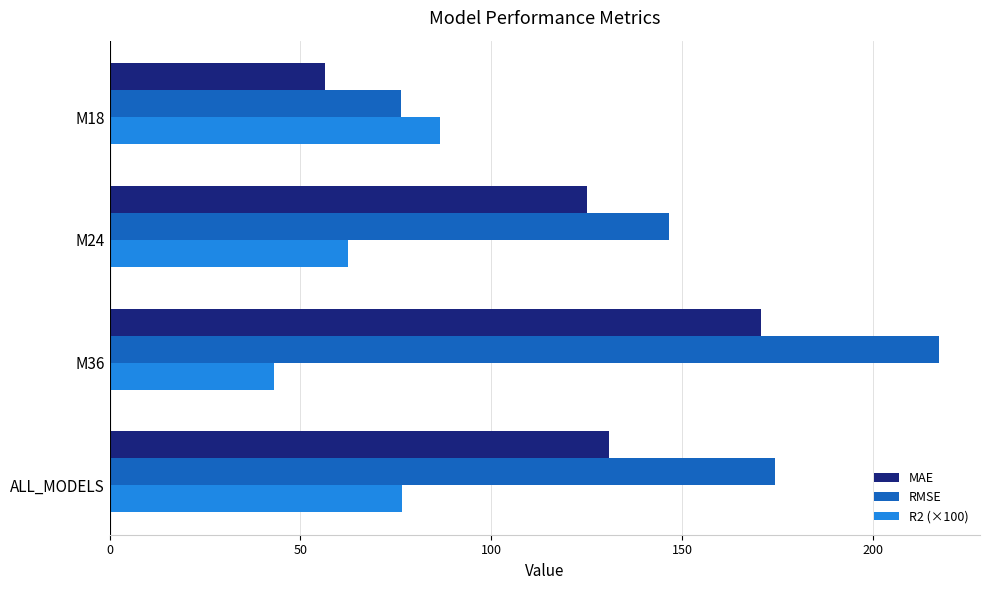

Which series has the largest total across all categories?

RMSE